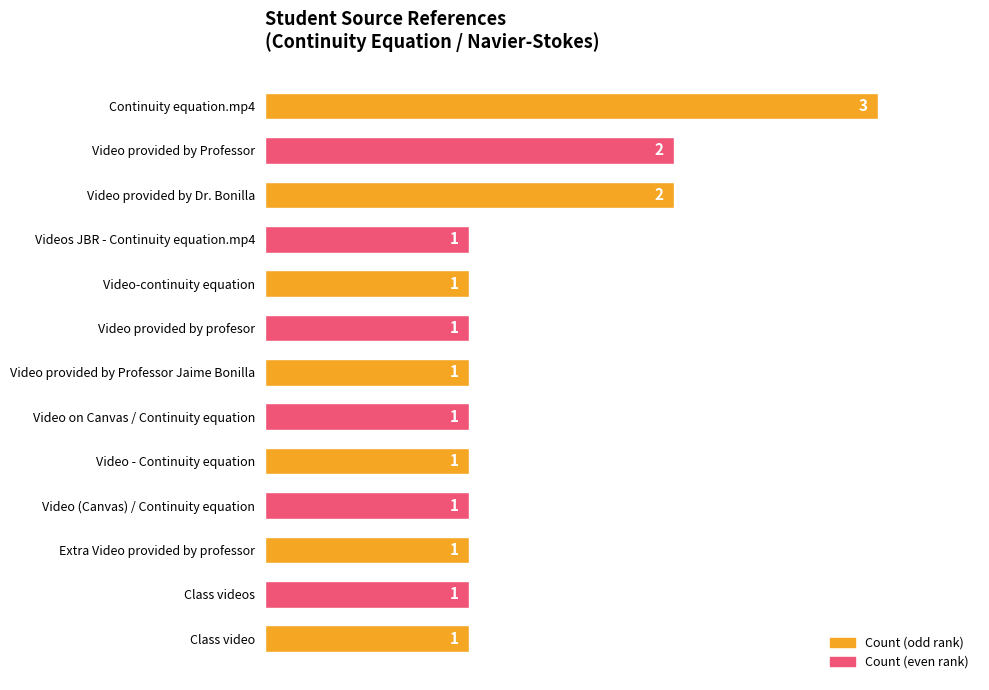

Reading bottom to top, list all the values displayed in this chart.

Class video=1	Class videos=1	Extra Video provided by professor=1	Video (Canvas) / Continuity equation=1	Video - Continuity equation=1	Video on Canvas / Continuity equation=1	Video provided by Professor Jaime Bonilla=1	Video provided by profesor=1	Video-continuity equation=1	Videos JBR - Continuity equation.mp4=1	Video provided by Dr. Bonilla=2	Video provided by Professor=2	Continuity equation.mp4=3